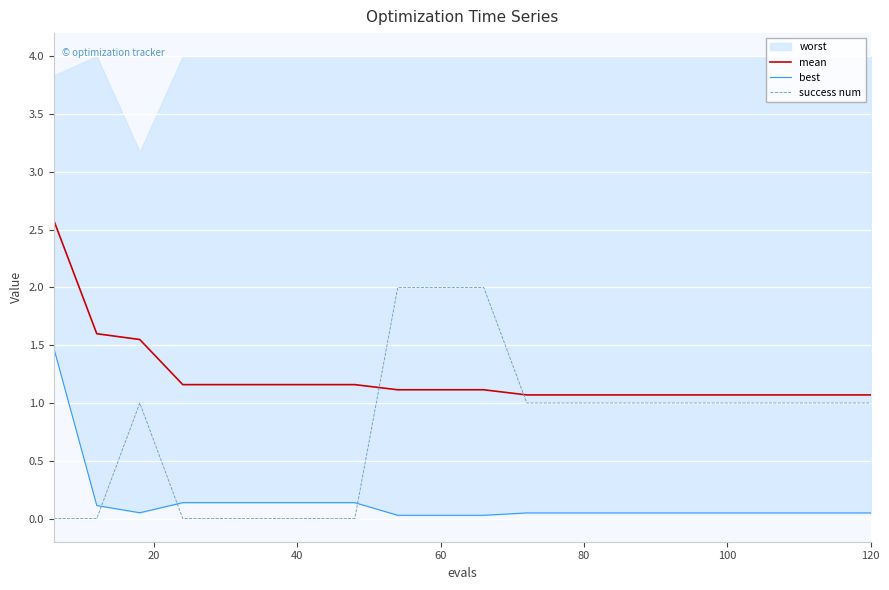

Does the chart display data point markers on the line(s)?

No